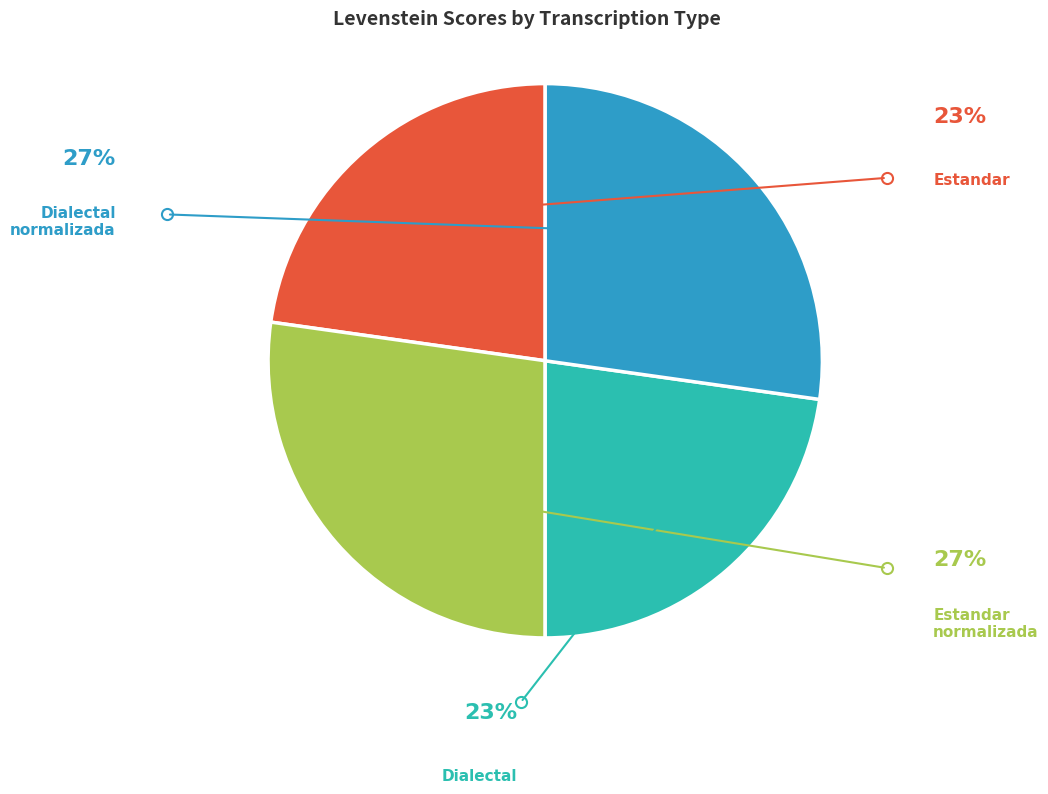

Which has a higher value, Dialectal_normalizada or Estandar_normalizada?

Dialectal_normalizada